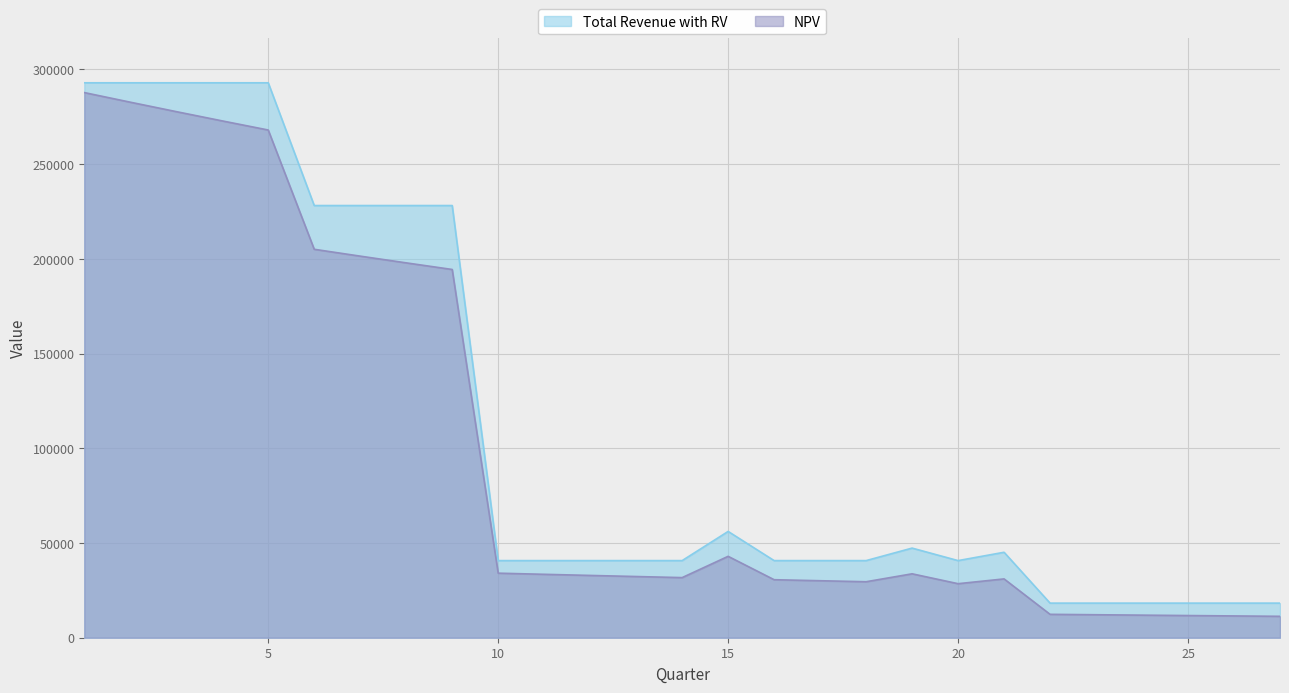

True or false: Total Revenue with RV and NPV cross at least once.

False